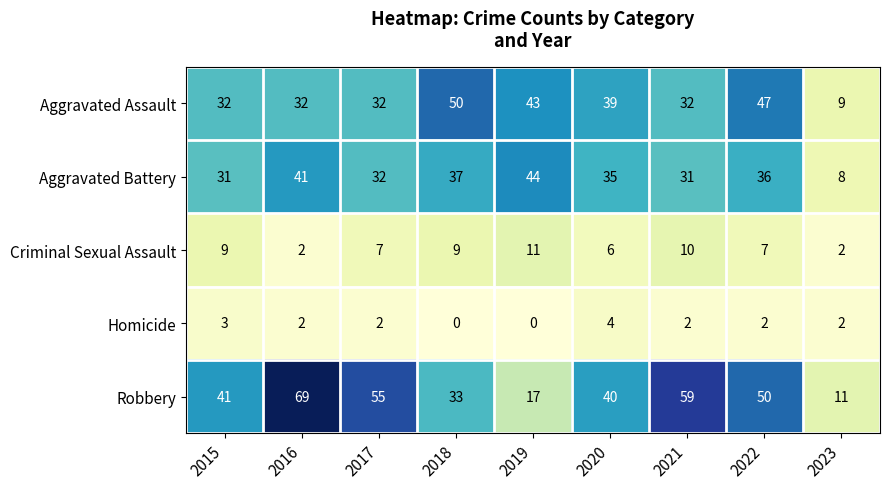

Between 2015 and 2018, which series saw the biggest shift?

Aggravated Assault